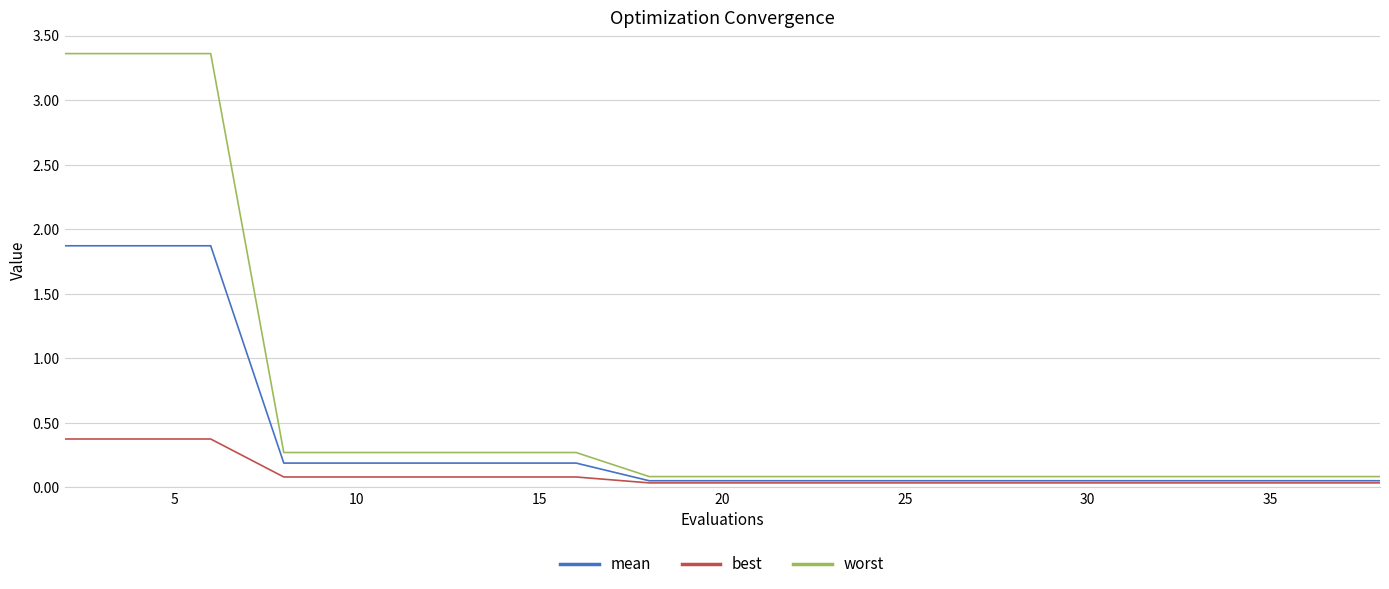

What is the highest value of the best series?

0.4